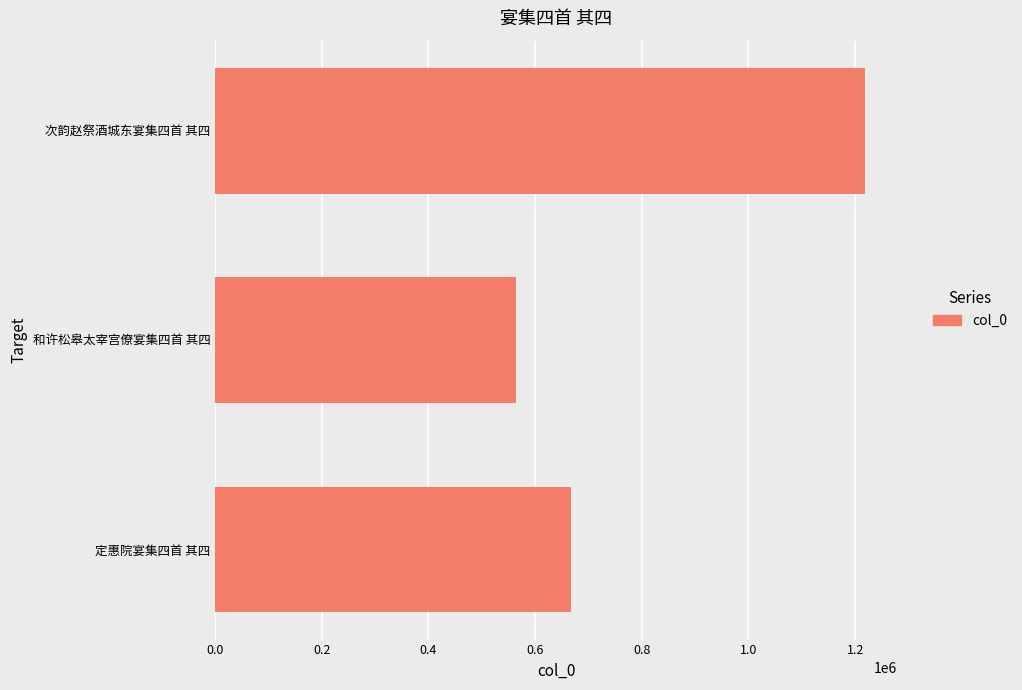

Reading bottom to top, transcribe all the data shown in this chart.

667927	564893	1217653